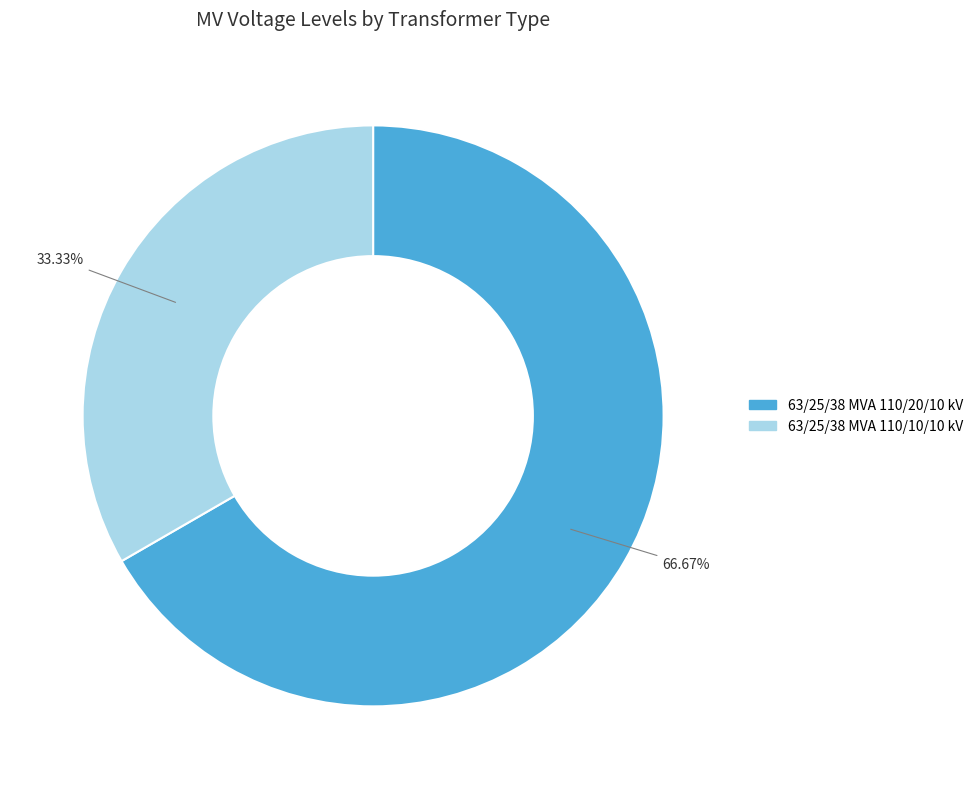

Count the number of slices in the pie.

2